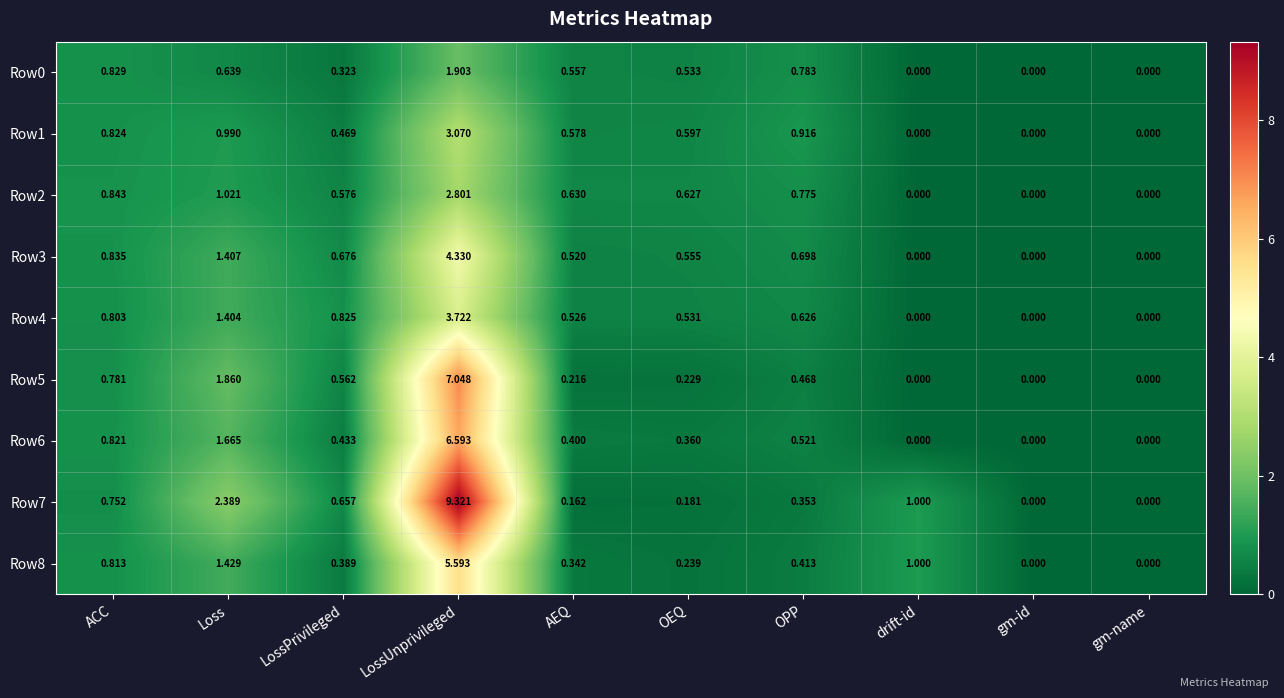

Rank the series by their maximum value, from lowest to highest.

Row0, Row2, Row1, Row4, Row3, Row8, Row6, Row5, Row7